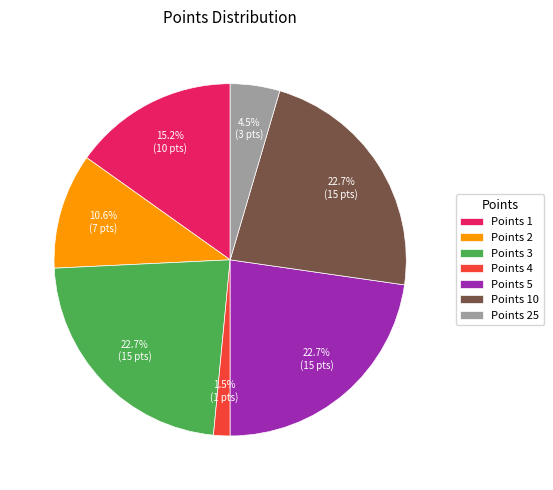

Approximately how many times larger is the value at Points 5 compared to Points 1?

1.5